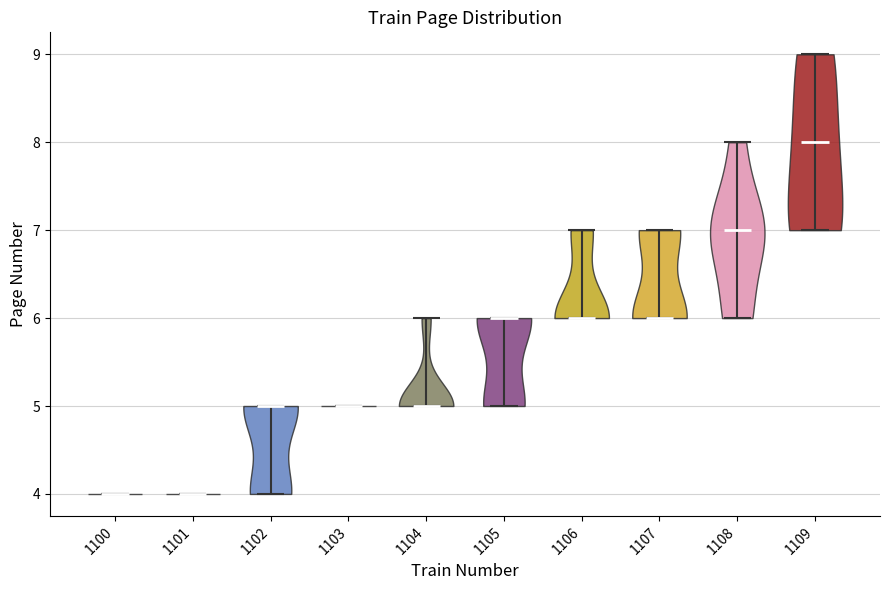

Reading left to right, read every violin against the y-axis: where its median line is, and the lowest and highest points it reaches. The values are not printed on the chart, so give them approximately, as read against the axis.

1100: median line 4, lowest point 4, highest point 4
1101: median line 4, lowest point 4, highest point 4
1102: median line 5, lowest point 4, highest point 5
1103: median line 5, lowest point 5, highest point 5
1104: median line 5, lowest point 5, highest point 6
1105: median line 6, lowest point 5, highest point 6
1106: median line 6, lowest point 6, highest point 7
1107: median line 6, lowest point 6, highest point 7
1108: median line 7, lowest point 6, highest point 8
1109: median line 8, lowest point 7, highest point 9